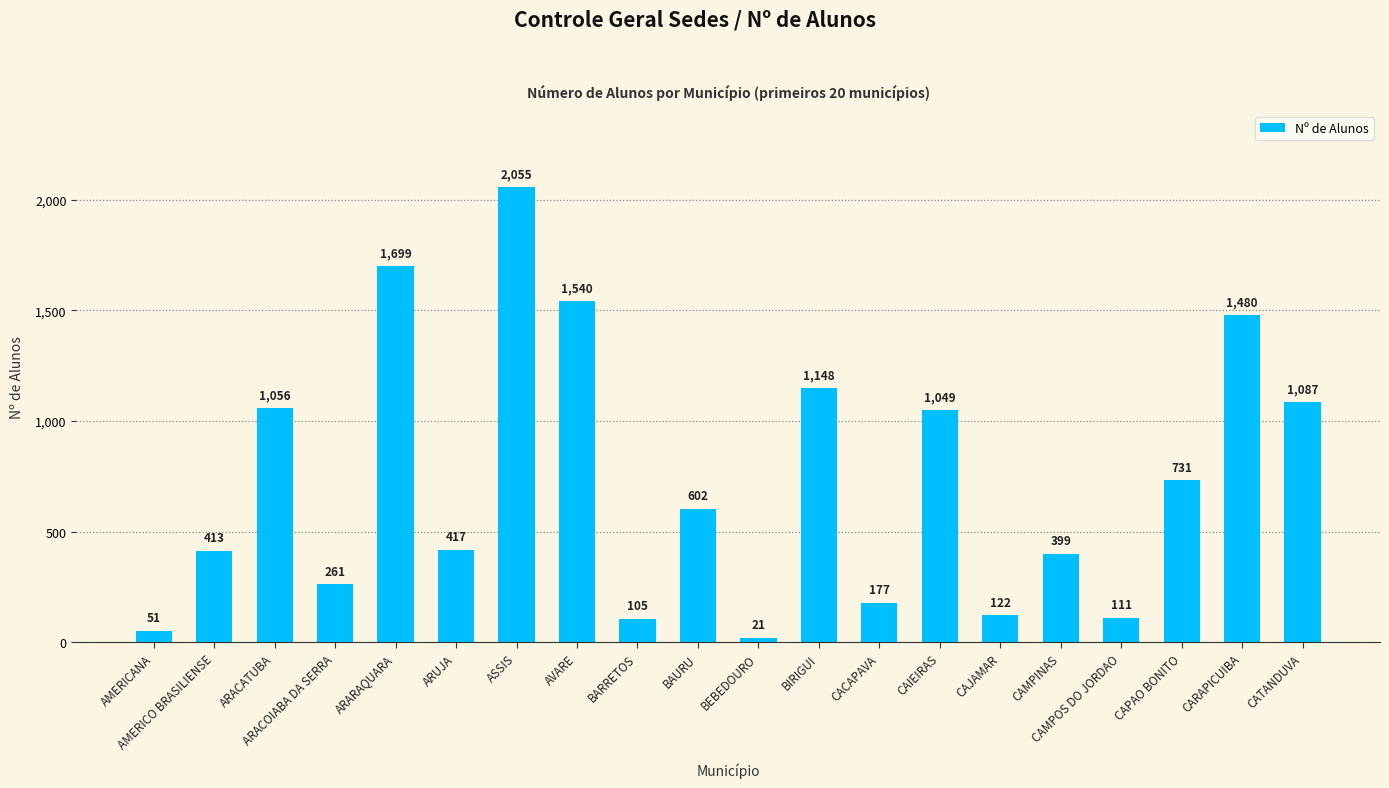

The value at CACAPAVA is 177. True or false?

True